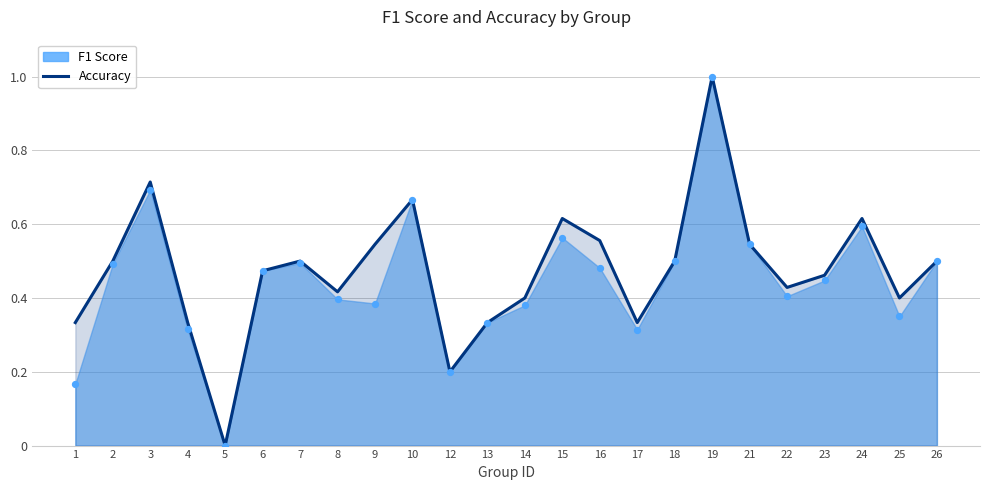

What is the change in value from 3 to 23?

-0.3